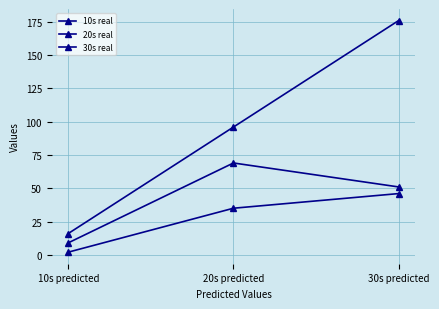

Which series has the widest spread of values?

30s real